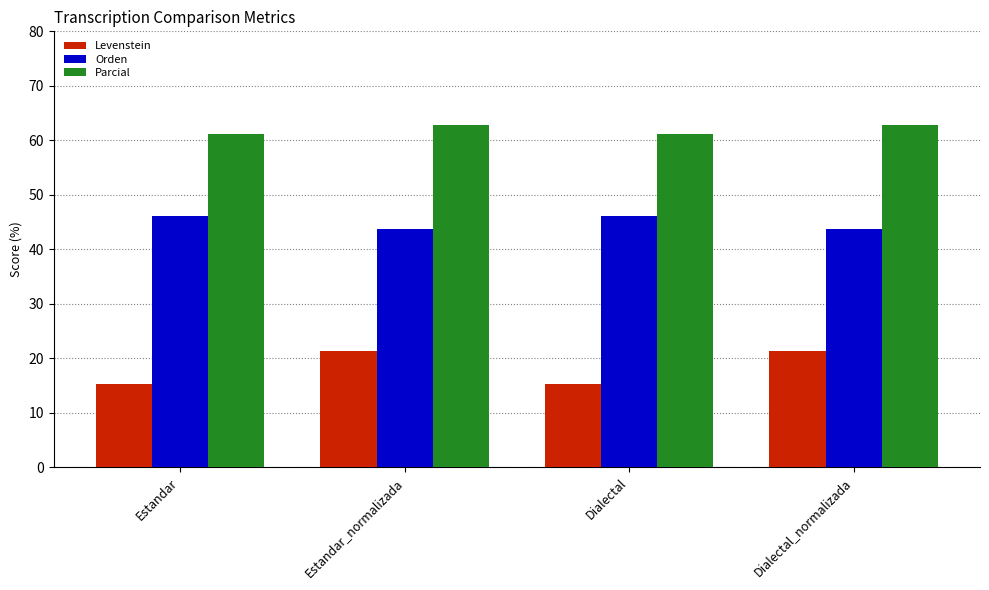

What is the label of the 1st bar from the right?

Dialectal_normalizada